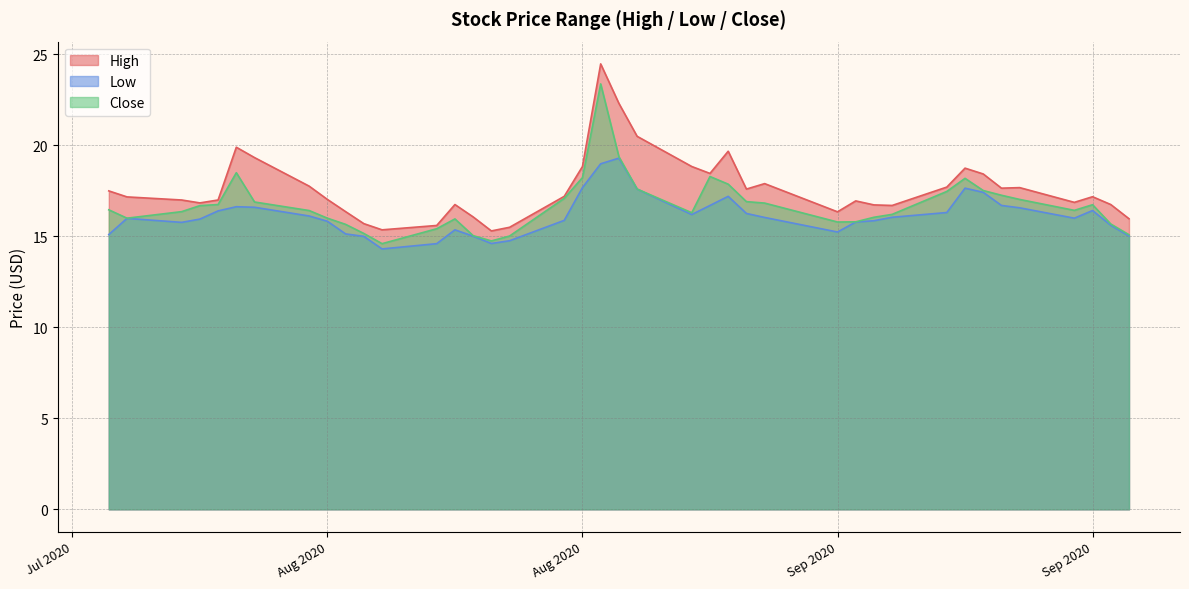

True or false: High has more than 1 points higher than both neighbors.

True